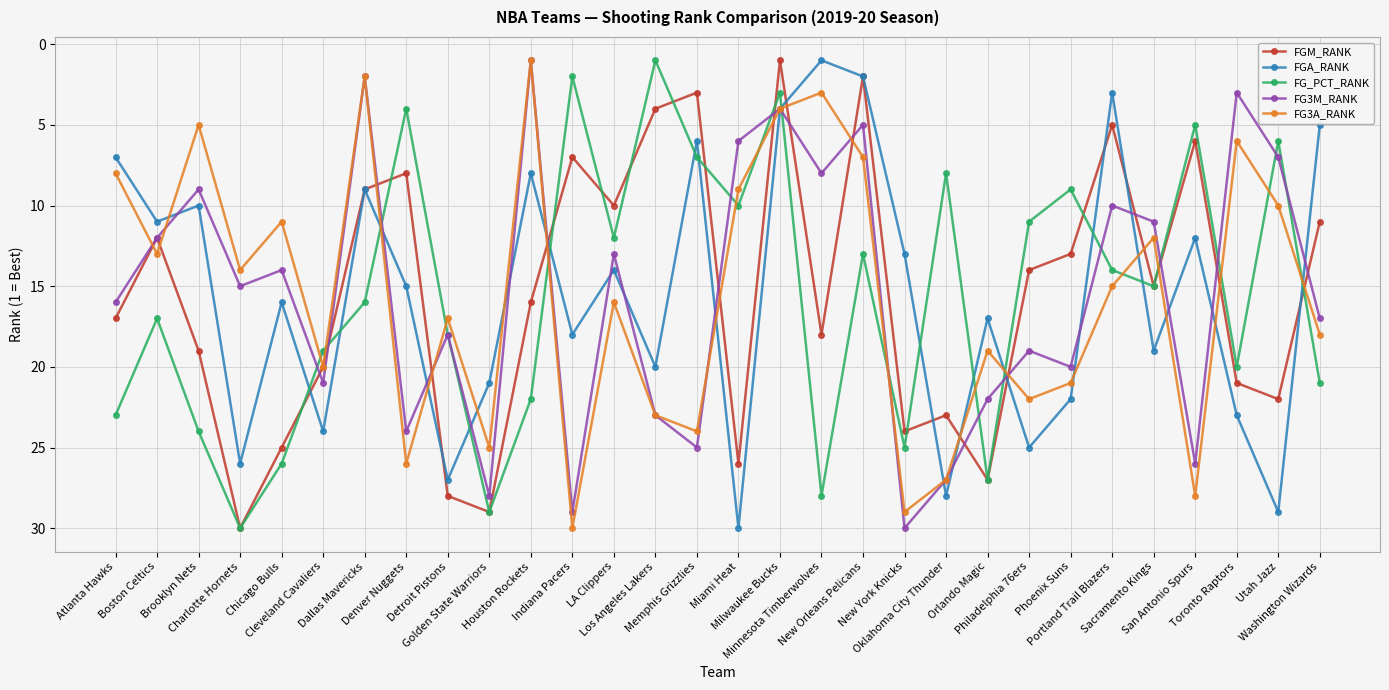

What is the approximate value of FG3A_RANK at Atlanta Hawks, to the nearest 5?

10